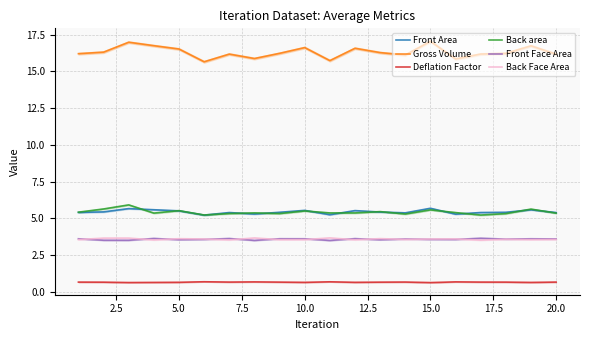

True or false: Deflation Factor has a value of 0.7 at 20.0.

True